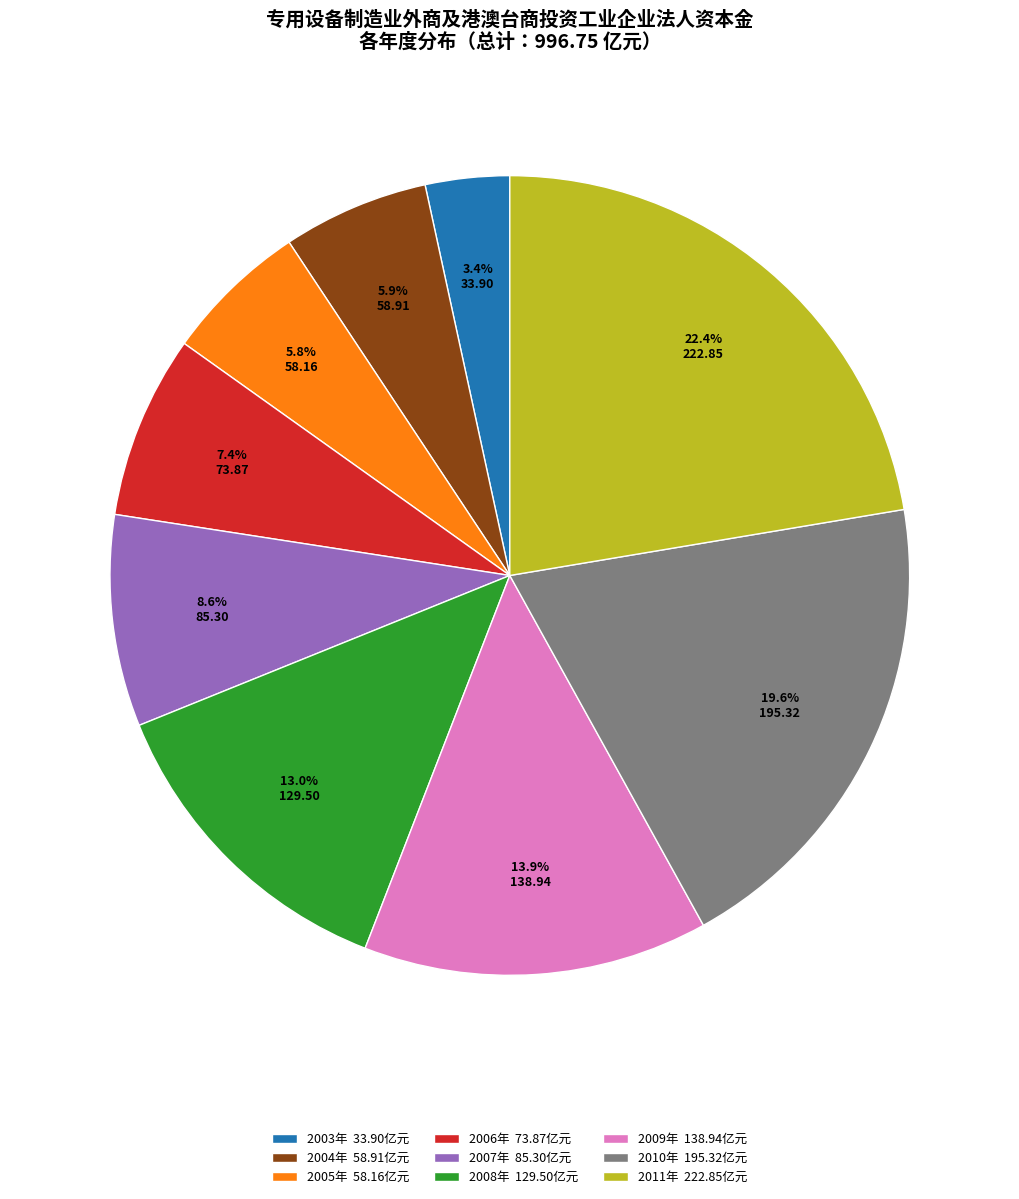

To the nearest percent, what percentage of the pie is 2011年?

22%